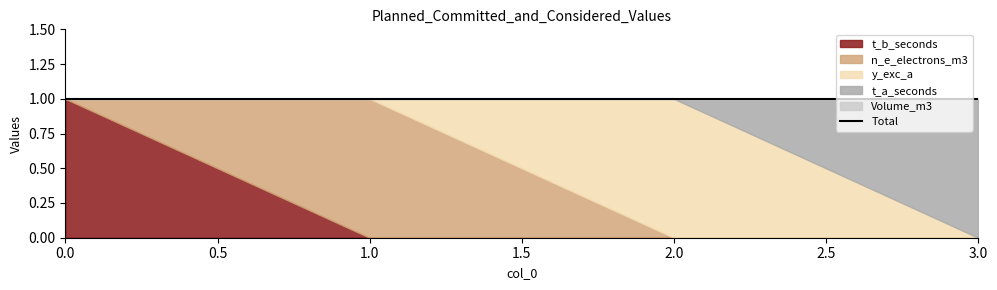

True or false: n_e_electrons_m3 and t_a_seconds cross at least once.

False